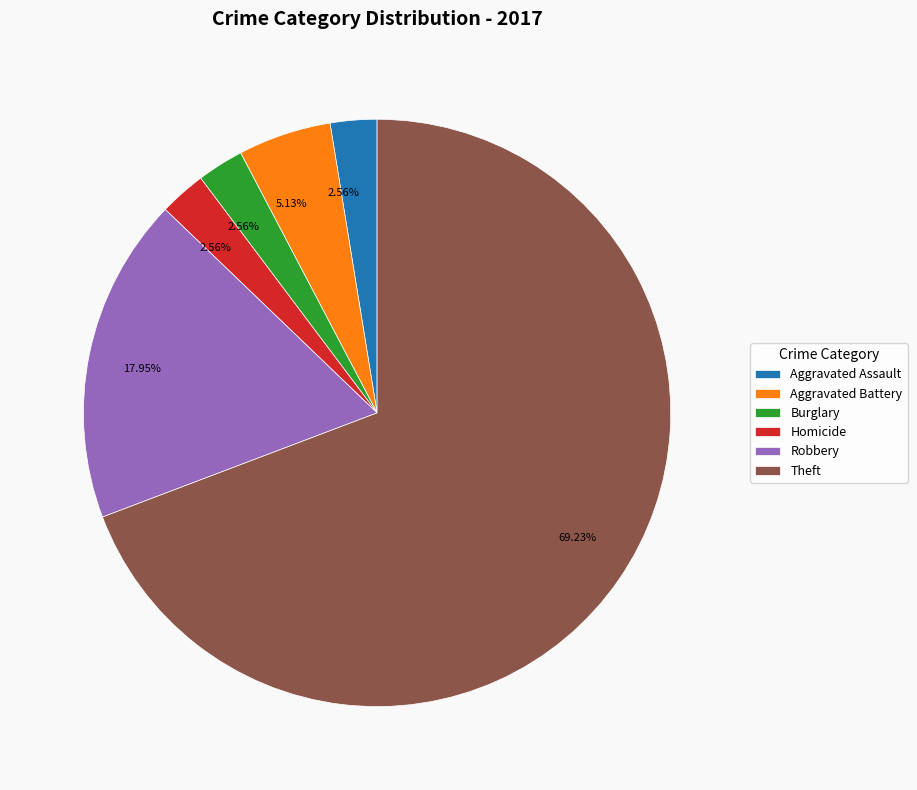

How many slices are in this pie chart?

6